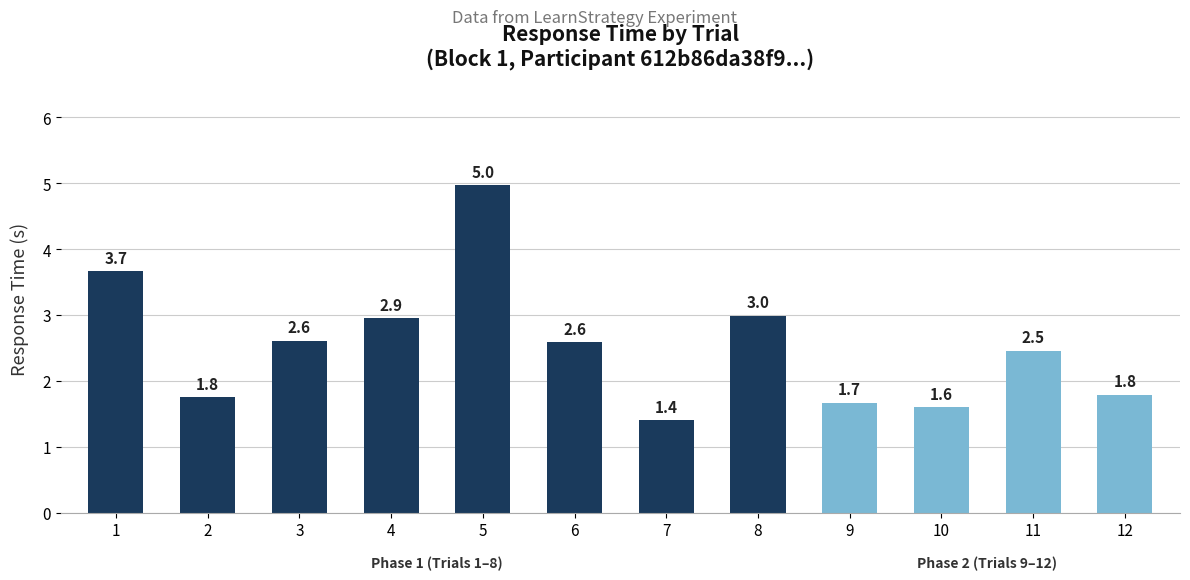

Between 9 and 10, which is larger?

9